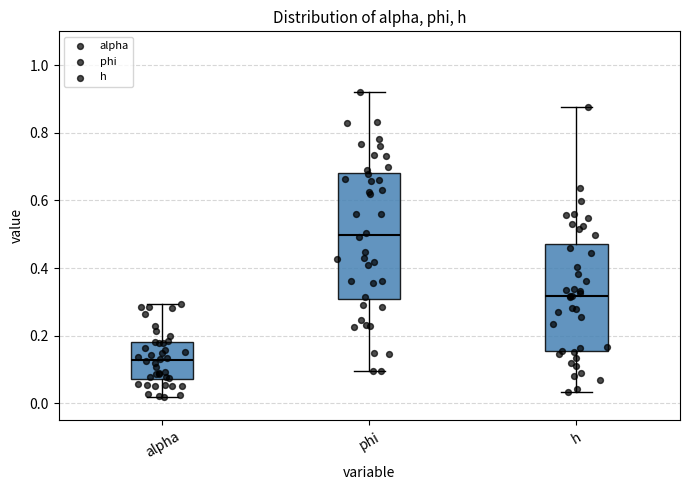

Where does the median line of the box for phi sit on the y-axis? The values are not printed on the chart, so give them approximately, as read against the axis.

0.50